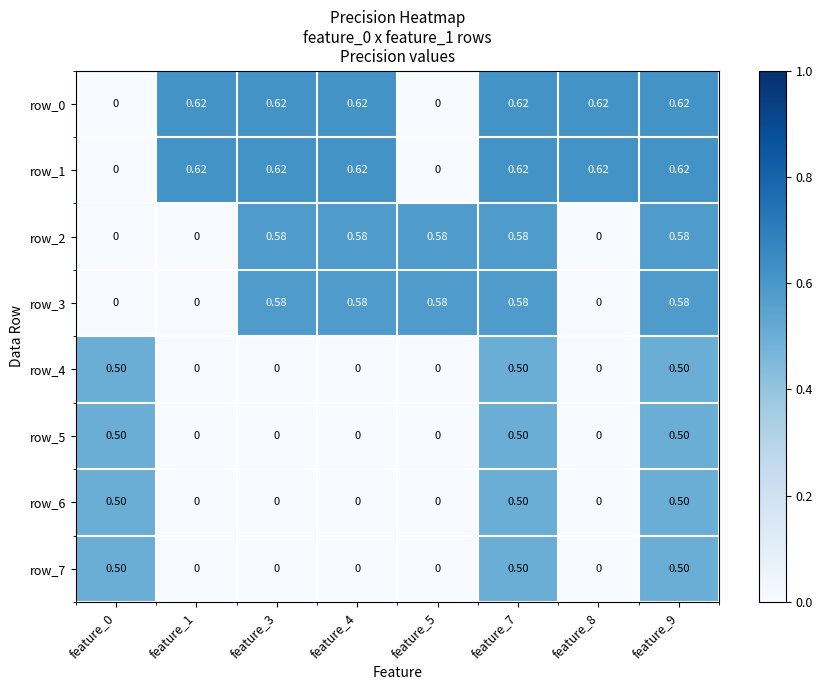

What is the highest value of the row_6 series?

0.5